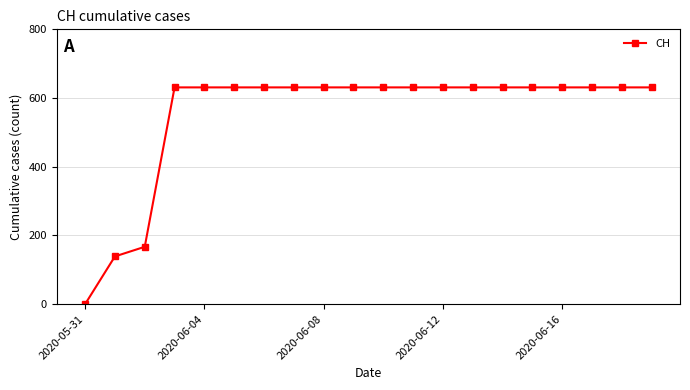

Does the chart have visible grid lines?

Yes